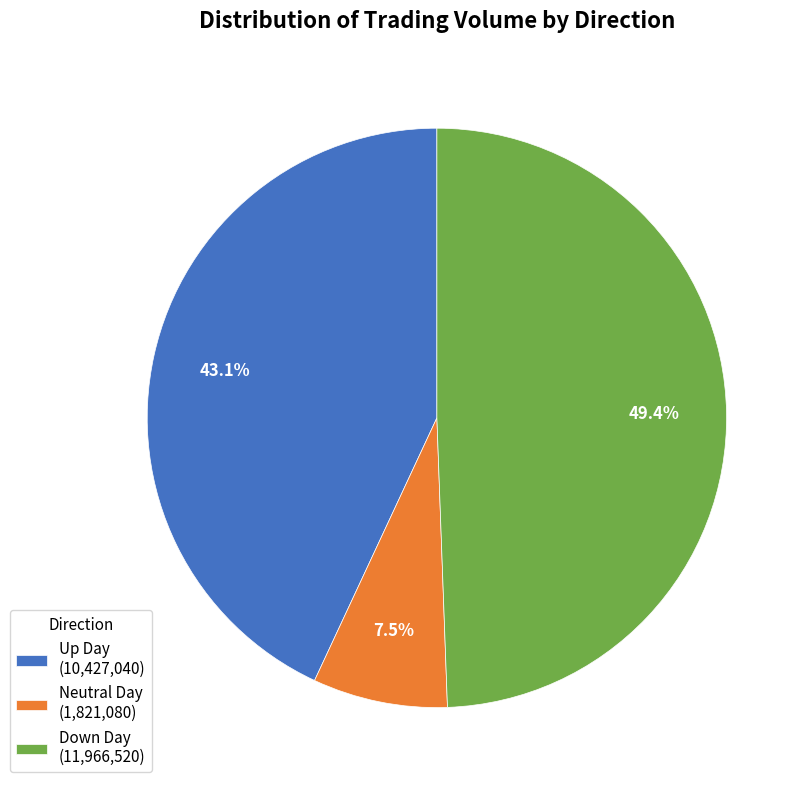

Do Neutral Day (1,821,080) and Up Day (10,427,040) together represent more than half of the pie?

Yes